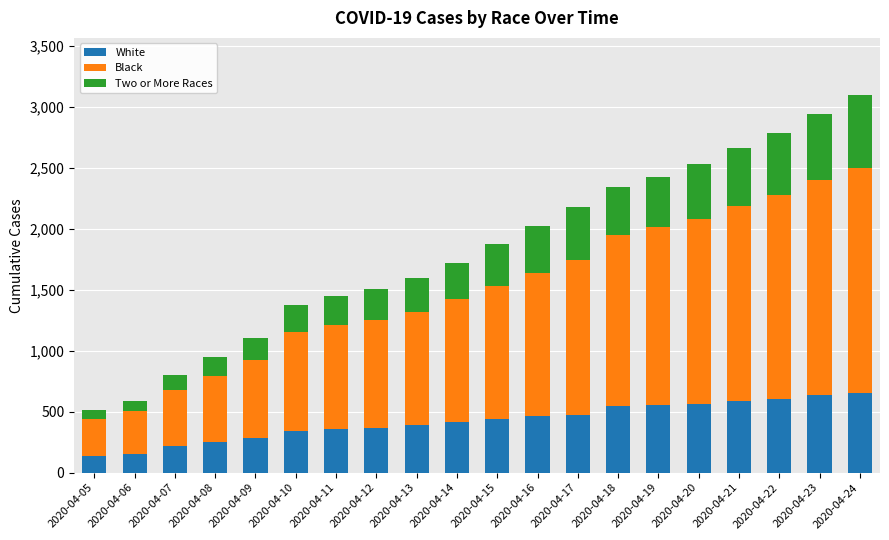

The value of White at 2020-04-10 is 515. True or false?

False